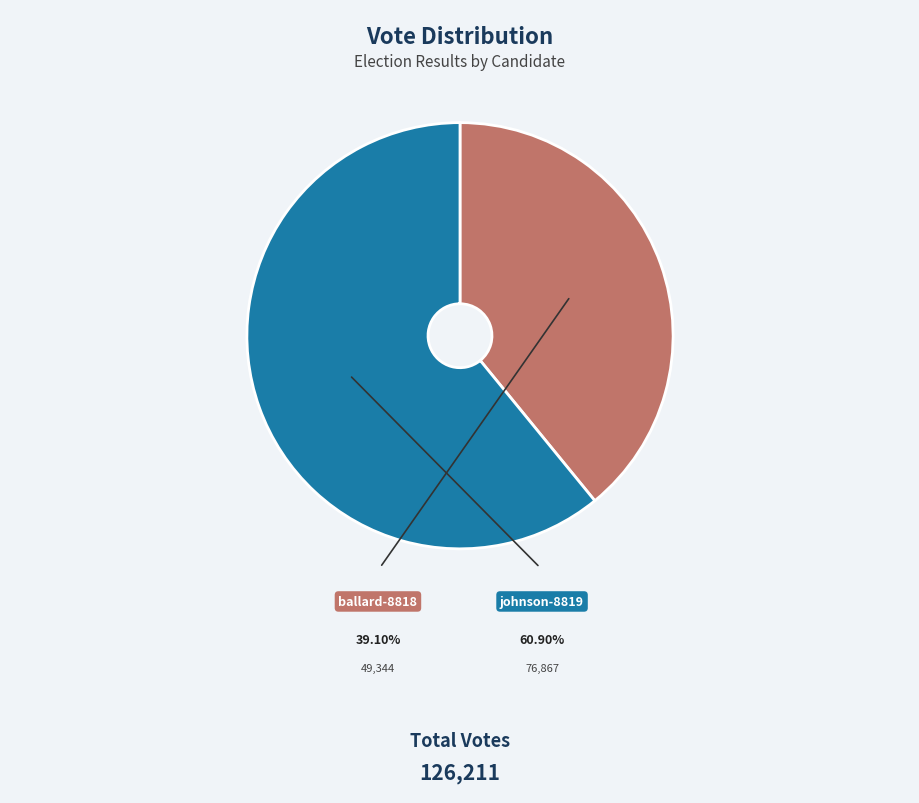

What is the ratio of the value at johnson-8819 to the value at ballard-8818?

1.6